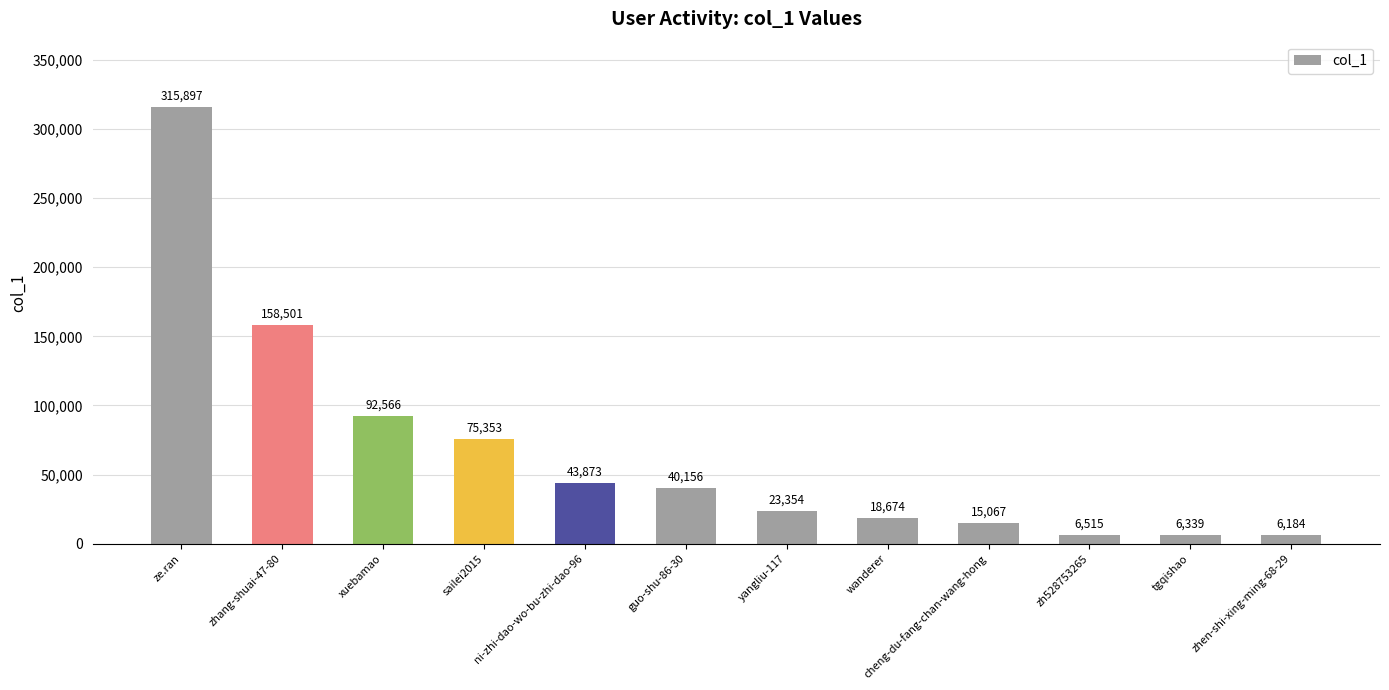

Which category has the lowest value across all series?

zhen-shi-xing-ming-68-29